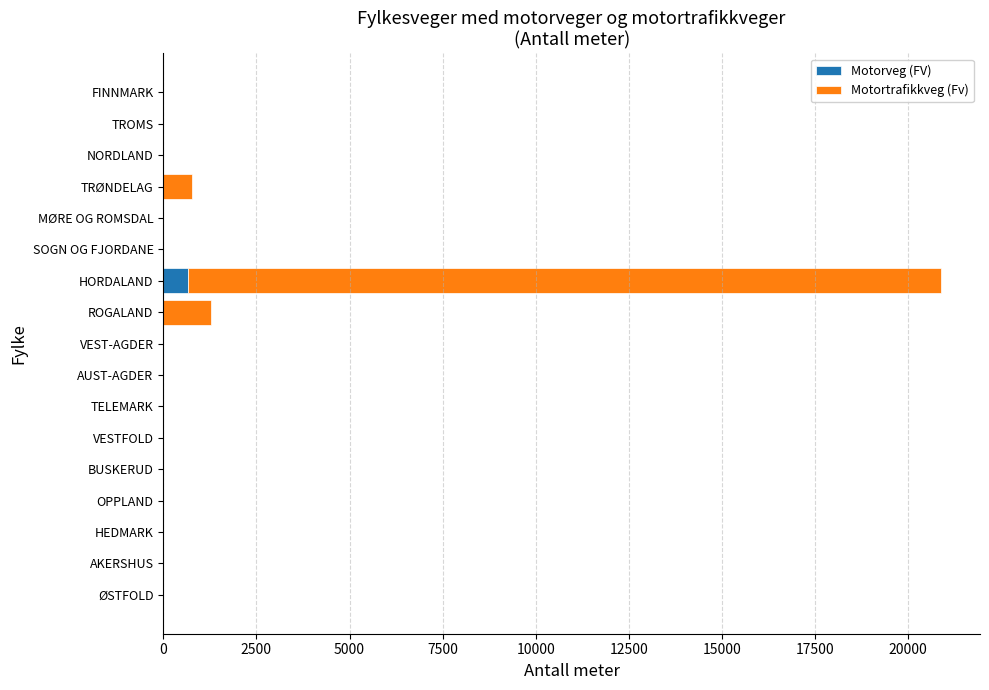

What is the sum of all Motorveg (FV) values?

669